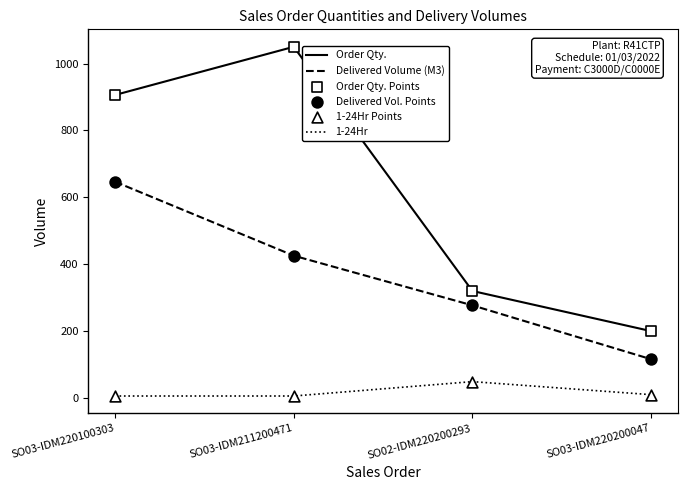

At which category is the sum across all series the highest?

SO03-IDM220100303